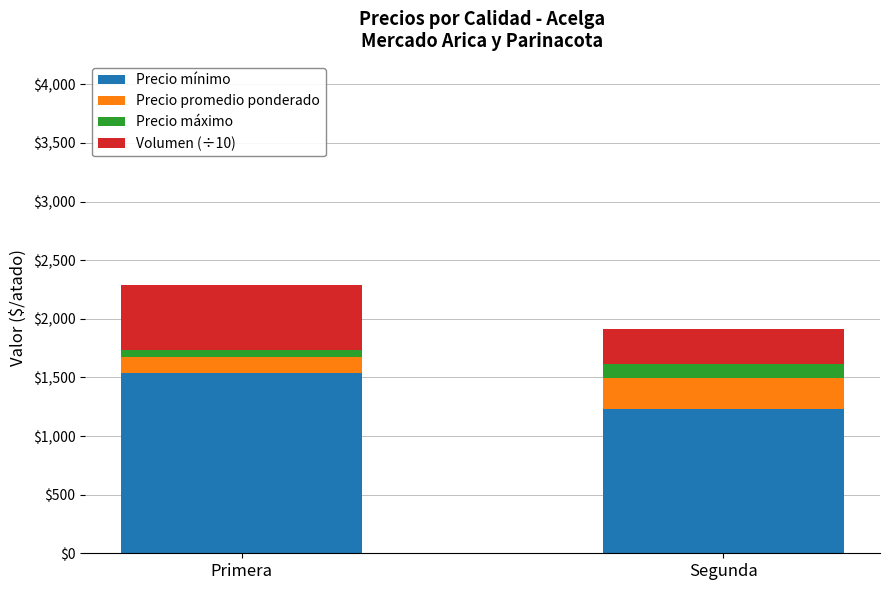

What is the lowest value of the Precio mínimo series?

1233